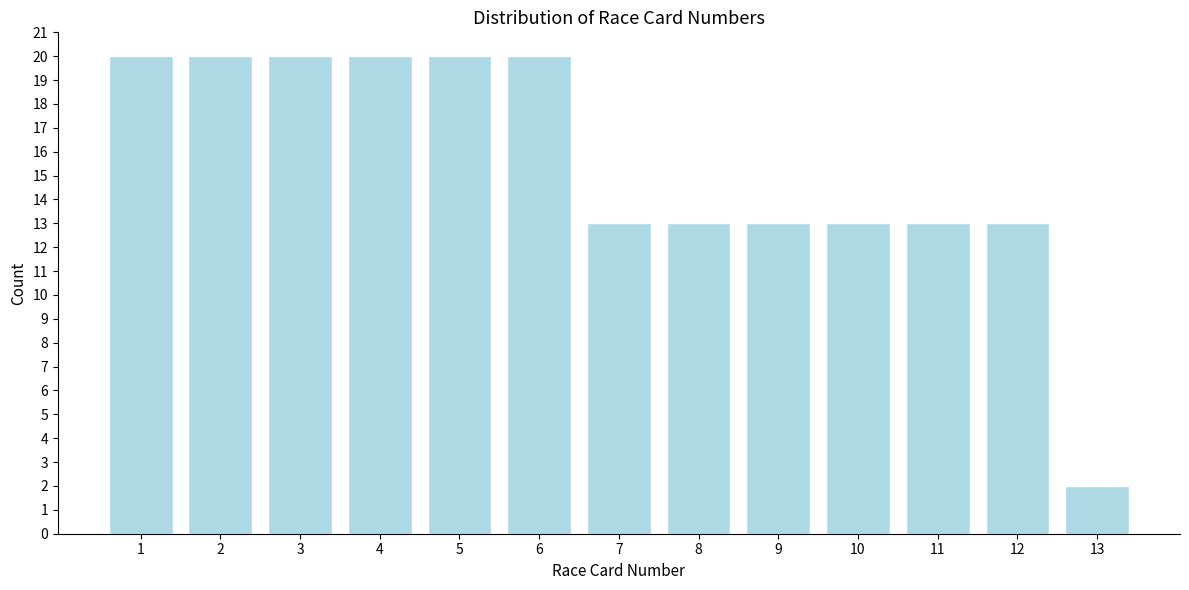

Reading left to right, what are all the values shown in this chart?

20	20	20	20	20	20	13	13	13	13	13	13	2